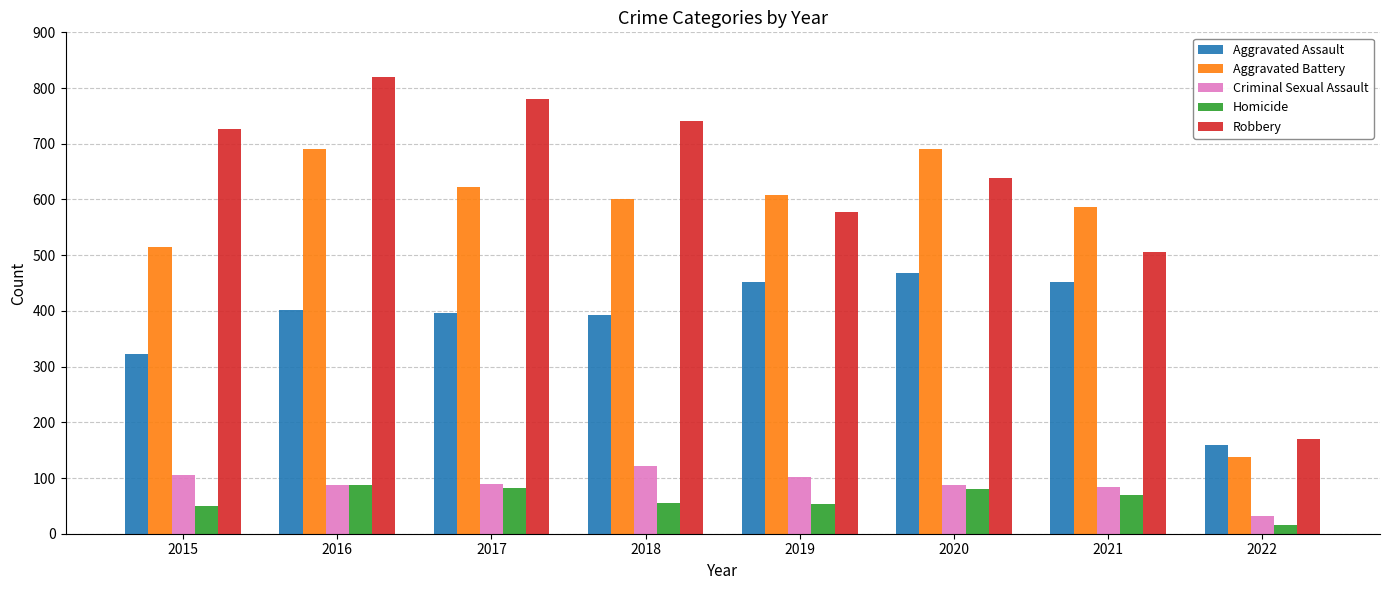

Are the bars grouped side by side (vs. stacked)?

Yes